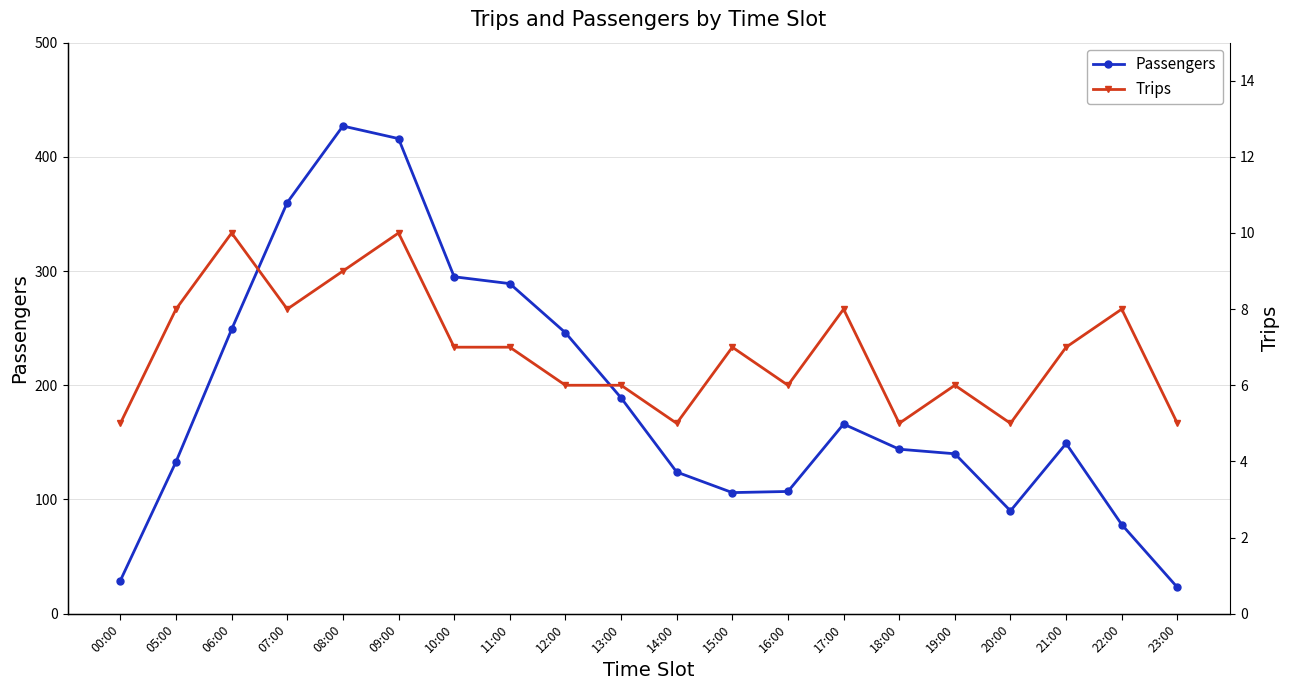

Is it true that Trips equals 8 at 05:00?

True